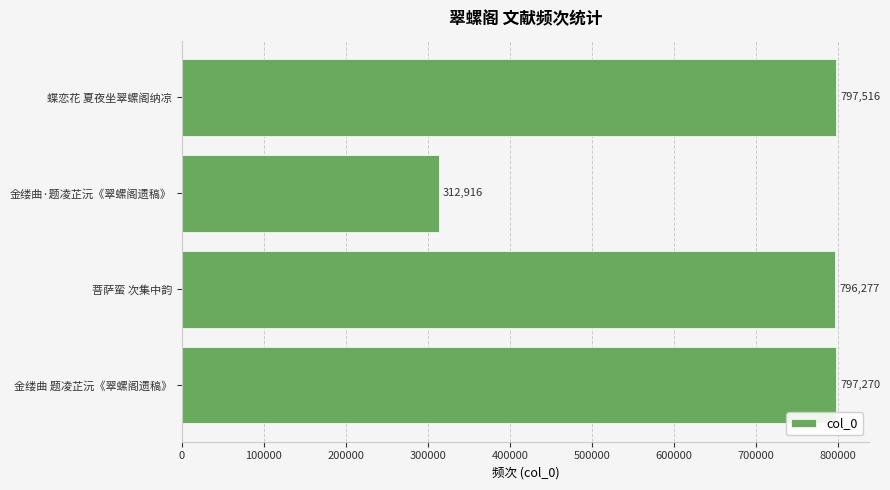

Between 金缕曲·题凌芷沅《翠螺阁遗稿》 and 蝶恋花 夏夜坐翠螺阁纳凉, which is larger?

蝶恋花 夏夜坐翠螺阁纳凉